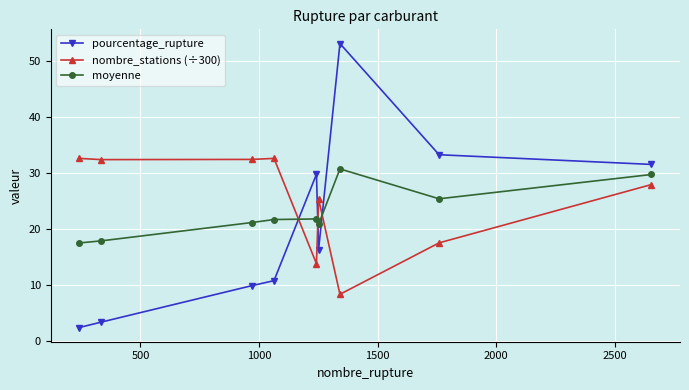

True or false: moyenne has more than 1 points higher than both neighbors.

True